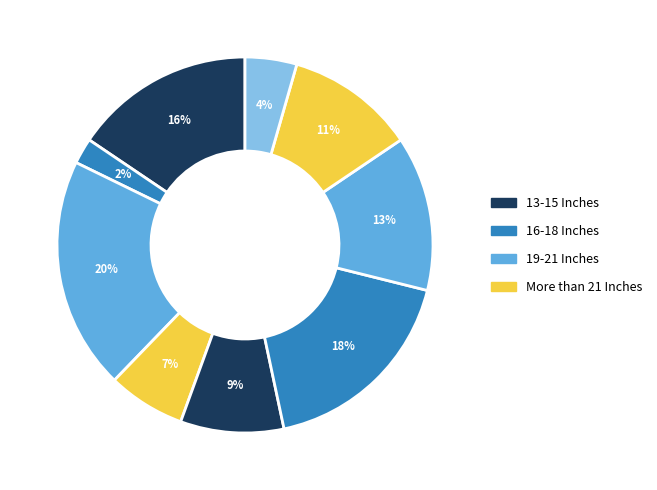

How many segments does this pie chart have?

9